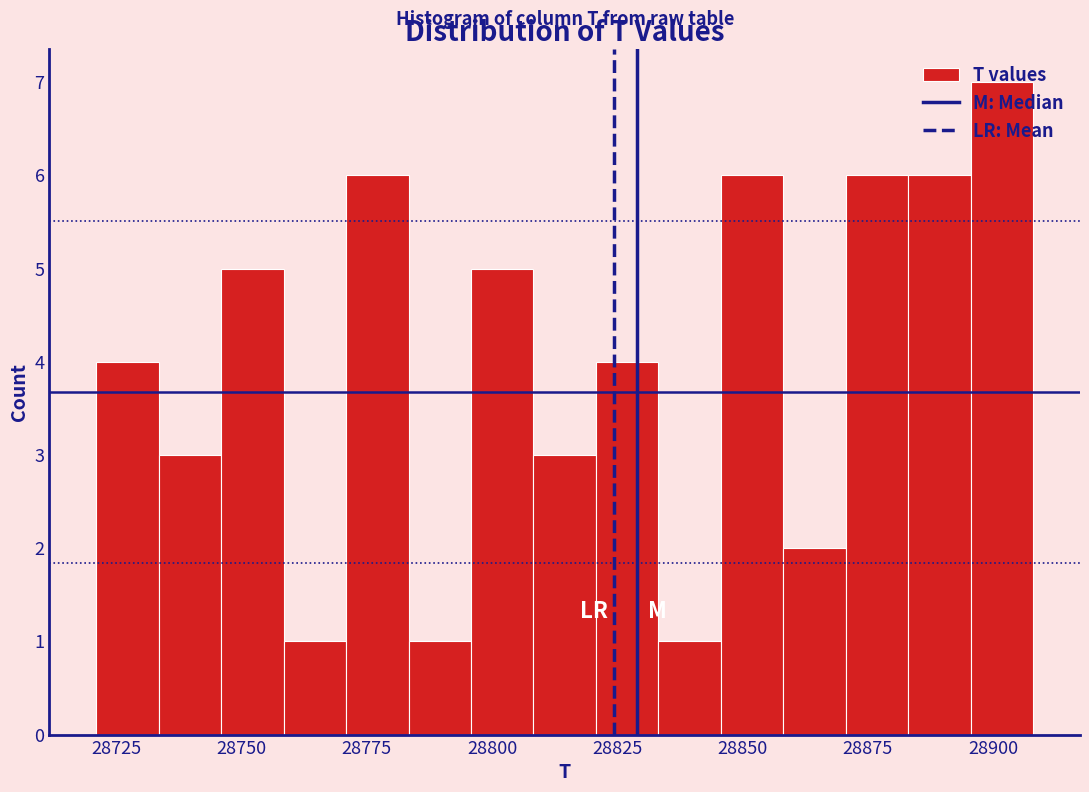

Read against the x-axis, roughly where is the centre of the tallest bar?

28900